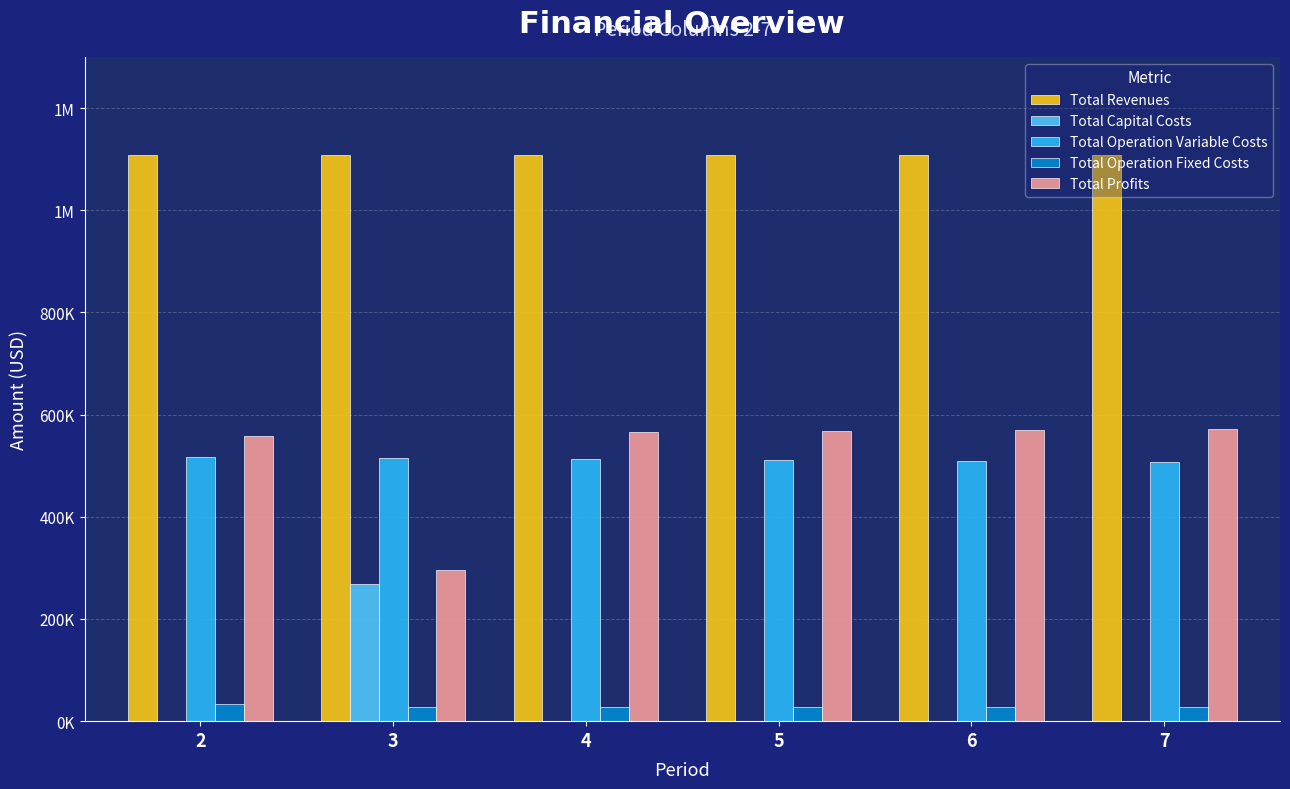

Does the chart contain stacked bars?

No